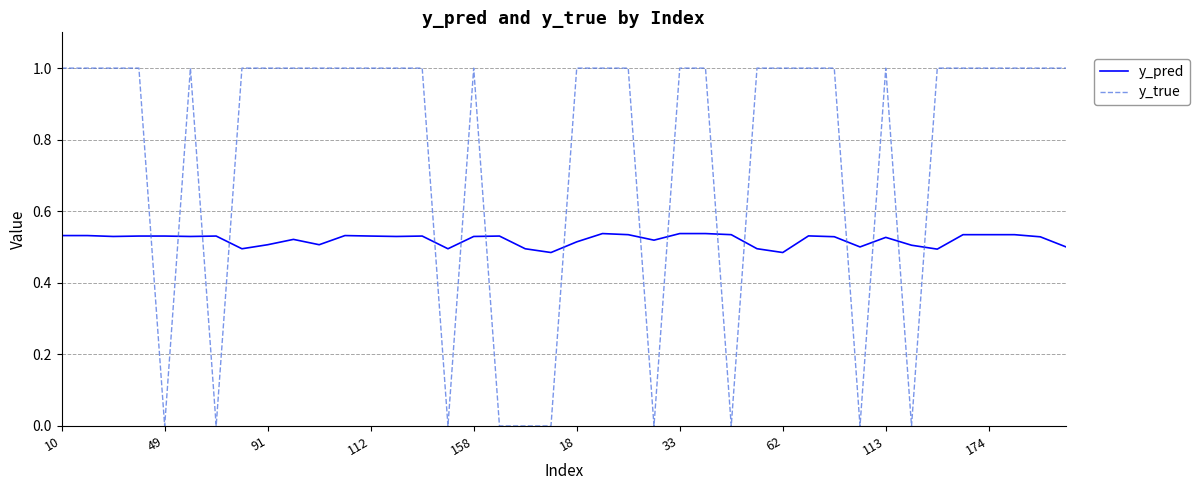

True or false: y_true and y_pred cross at least once.

True